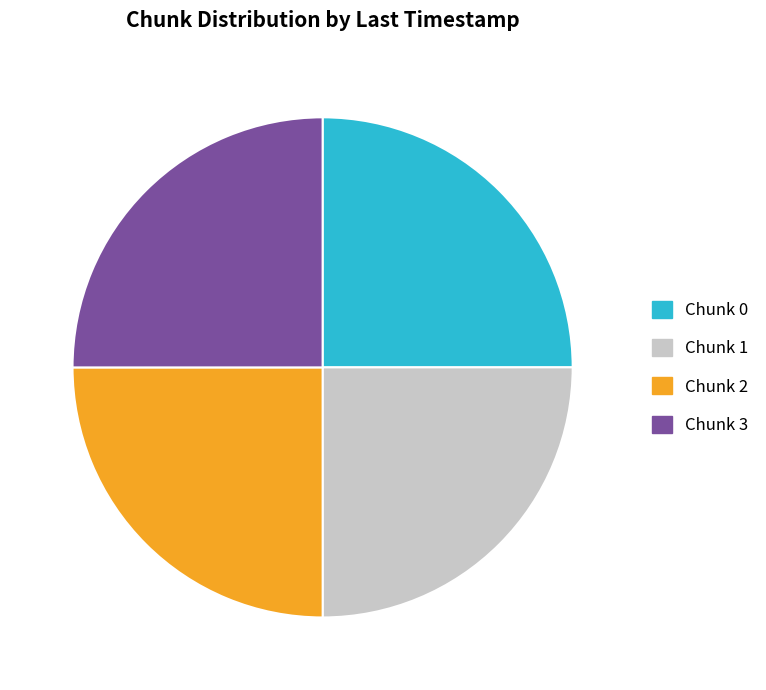

Is there any slice that represents more than half of the pie?

No